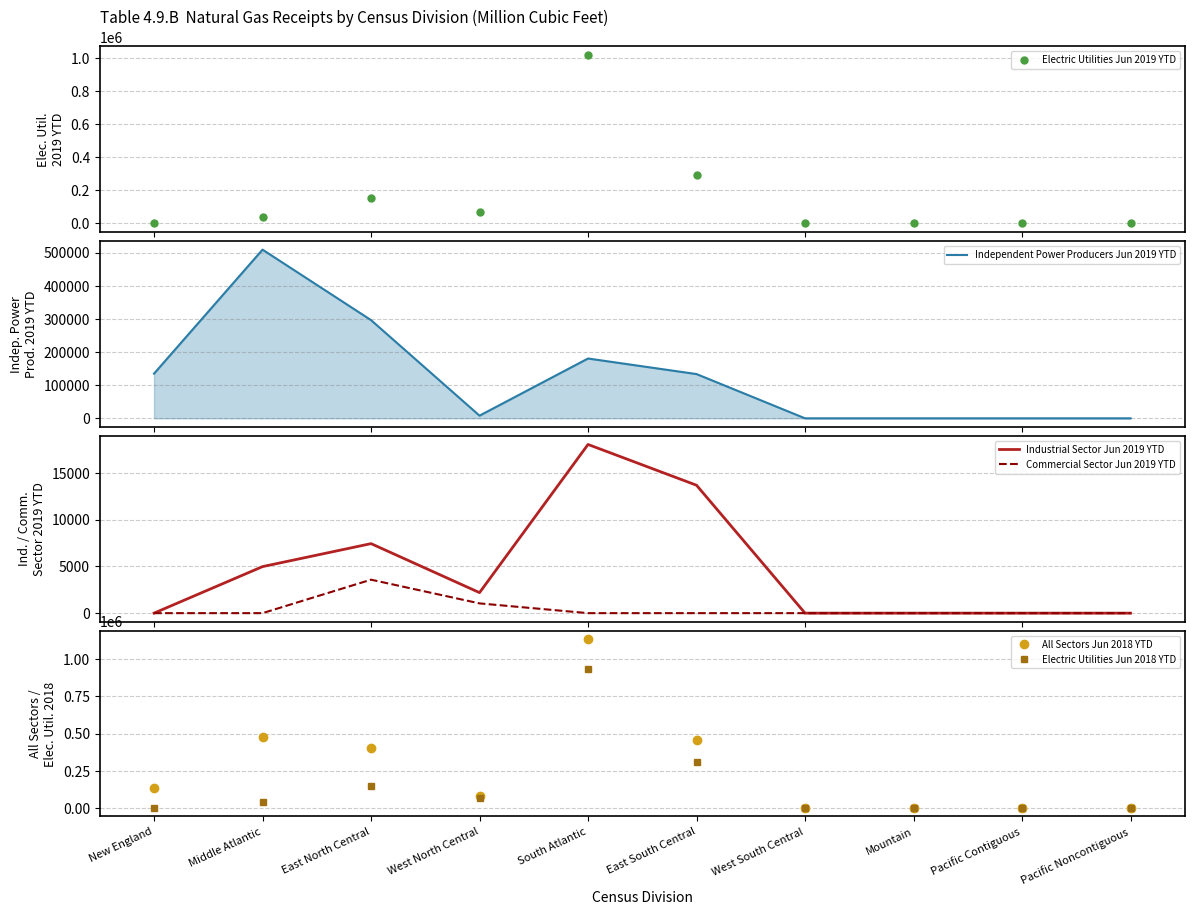

At how many categories does at least one series exceed 345740?

4